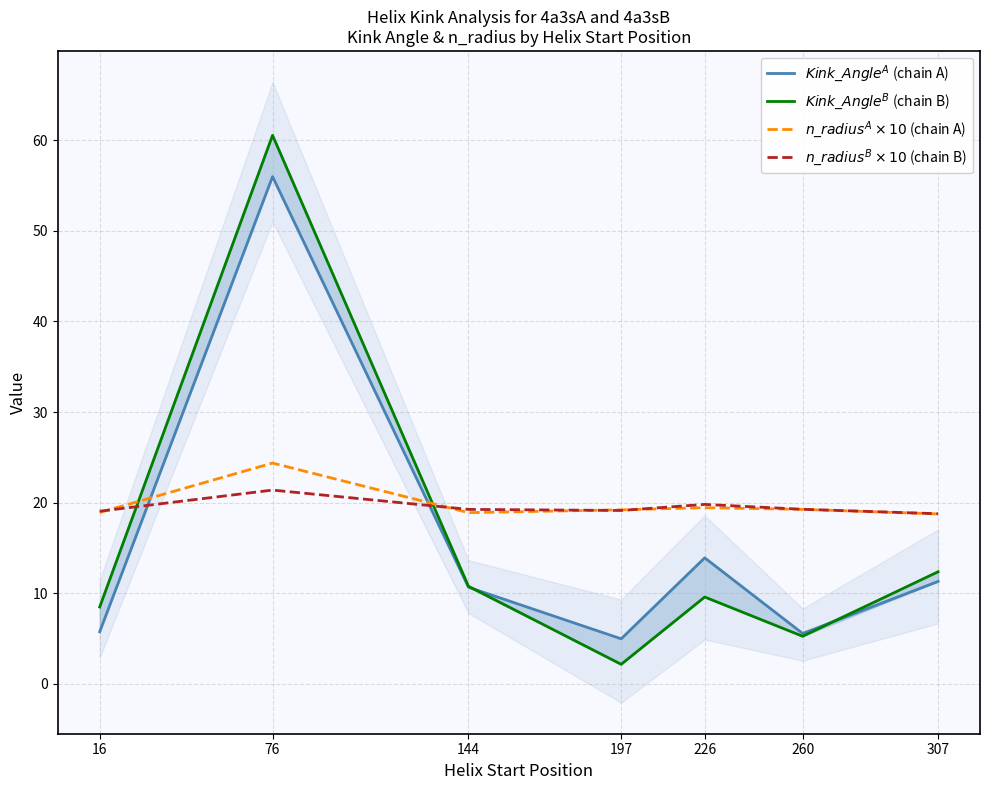

How many interior local valleys does the $Kink\_Angle^A$ (chain A) series have?

2